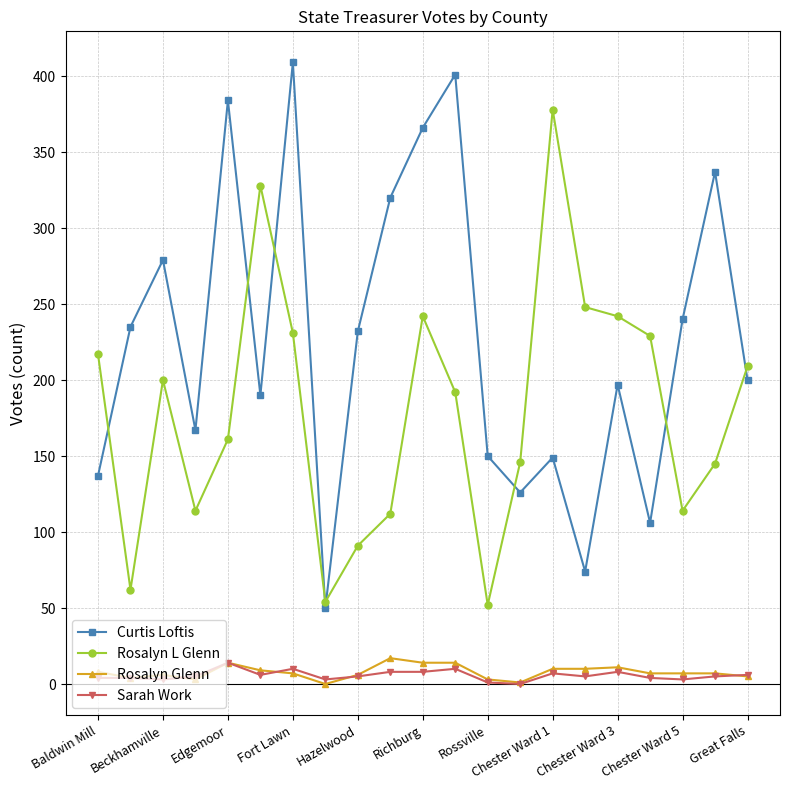

What is the value of the Sarah Work point at the 16th from the left?

5